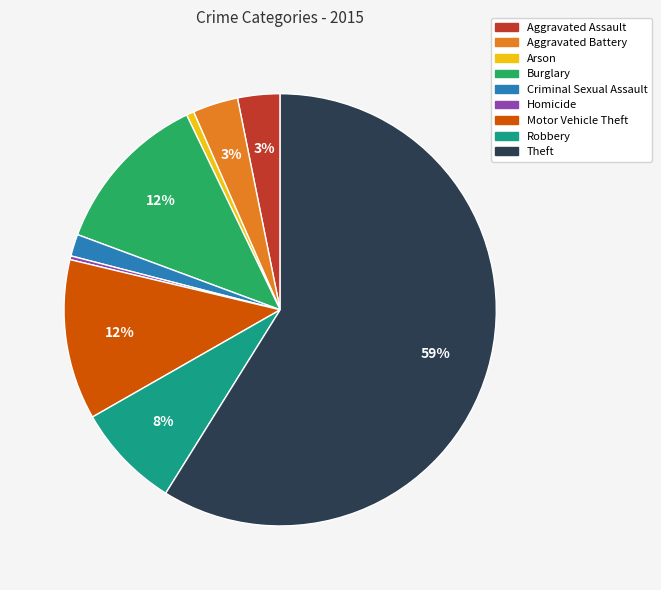

Count the number of slices in the pie.

9